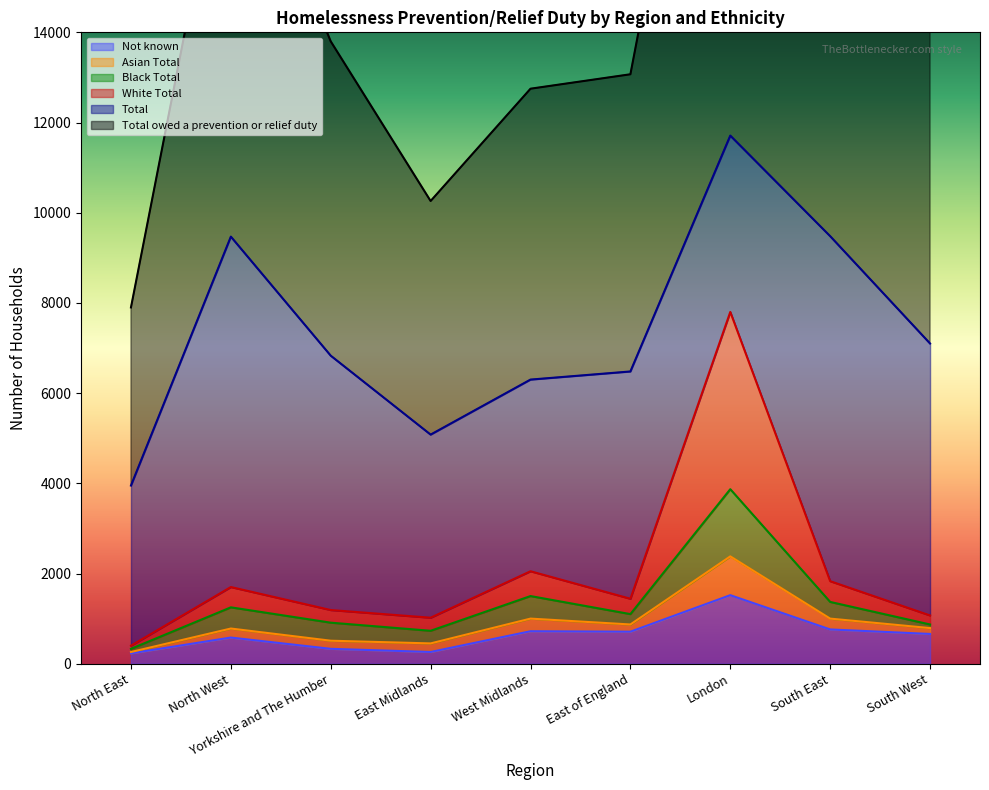

What is the approximate value of Not known at South West?

660